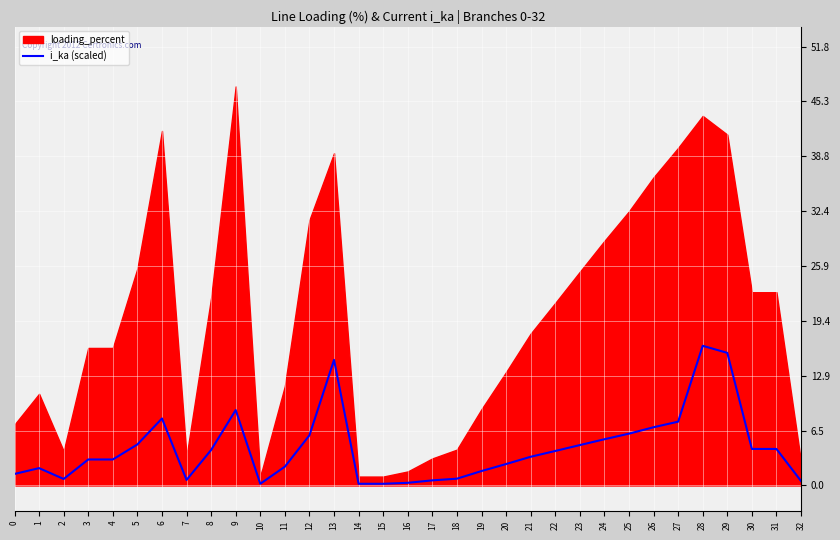

Is it true that i_ka (scaled) equals 0.2 at 14?

True